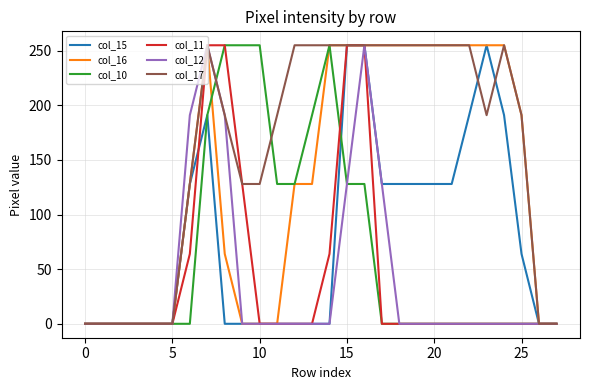

Which series has the largest total across all categories?

col_17